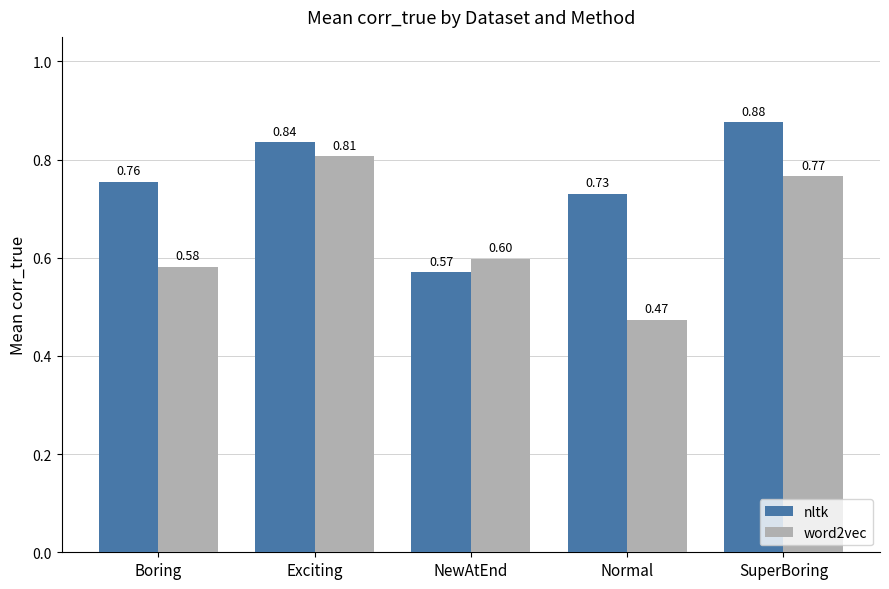

What is the total value across all series at Normal?

1.2